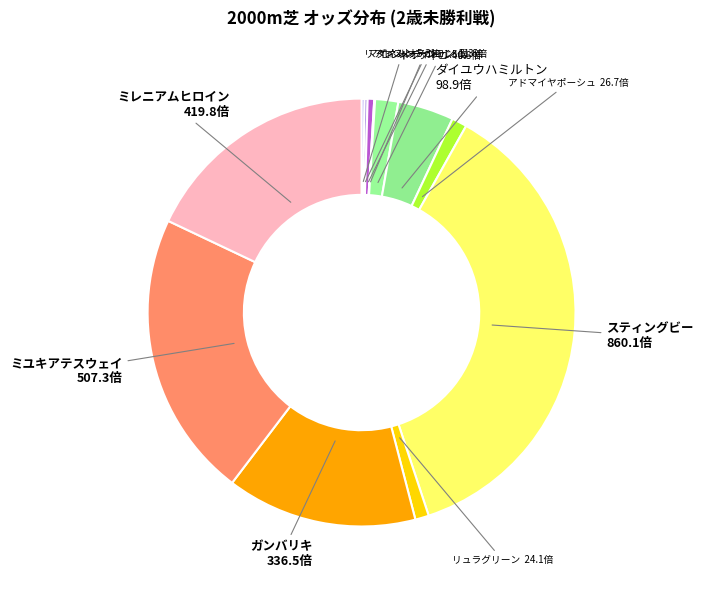

What is the largest slice in the pie chart?

スティングビー